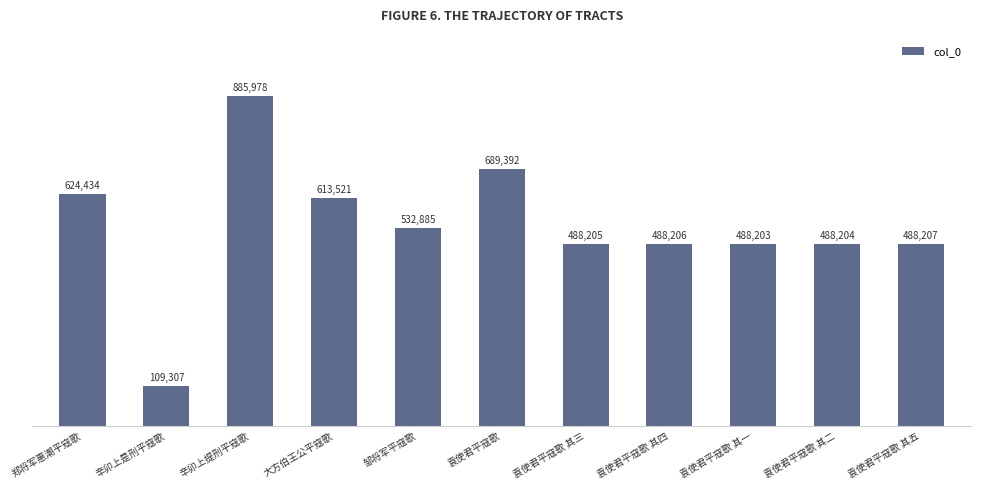

What is the sum of all values?

5896542